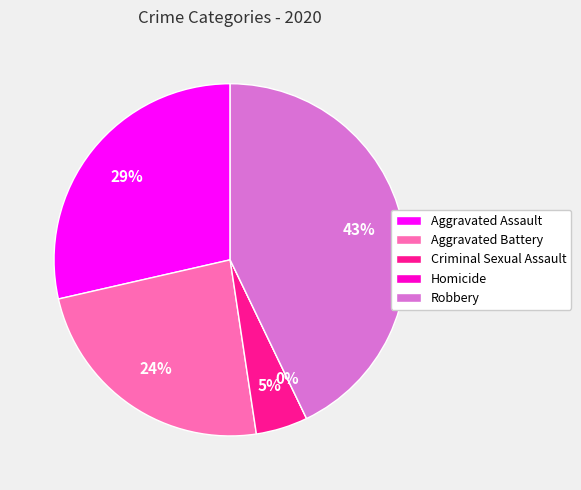

Is there a majority slice in this chart?

No